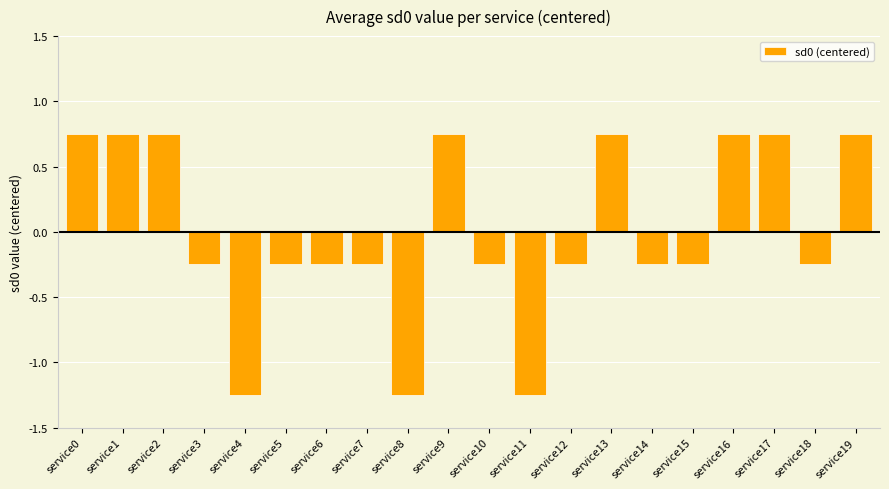

What is the change in value from service0 to service18?

-1.0